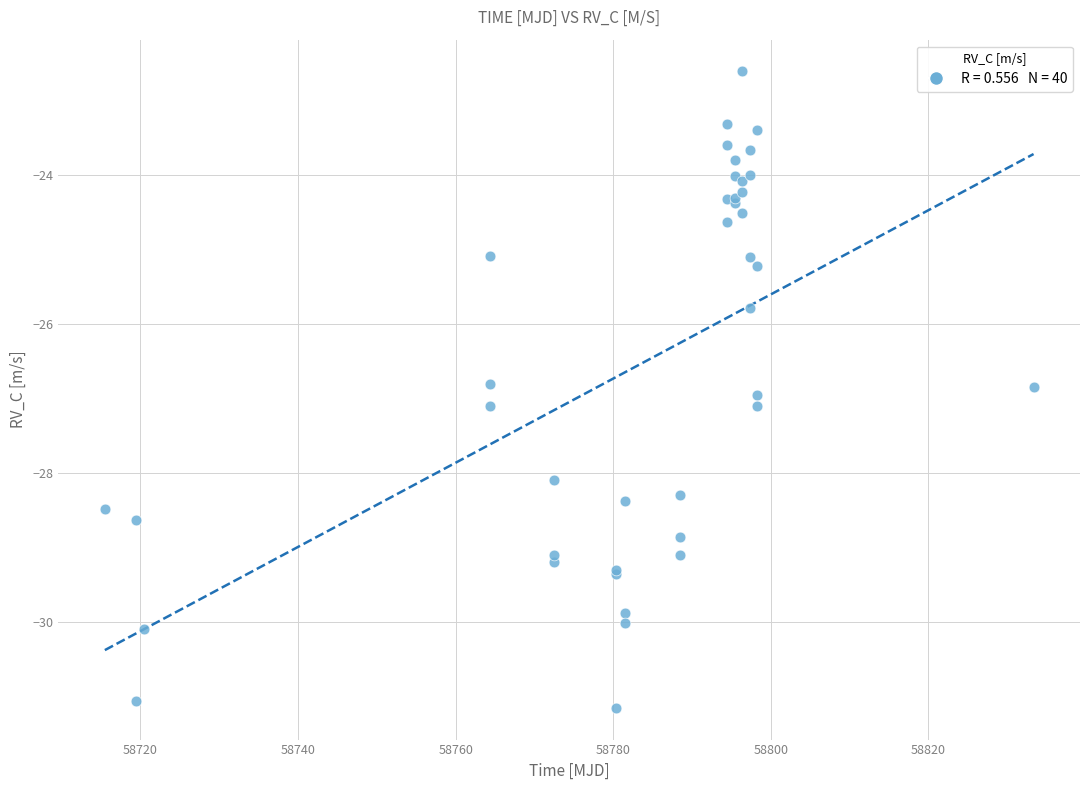

What Y value in the scatter plot is closest to -26?

-25.8